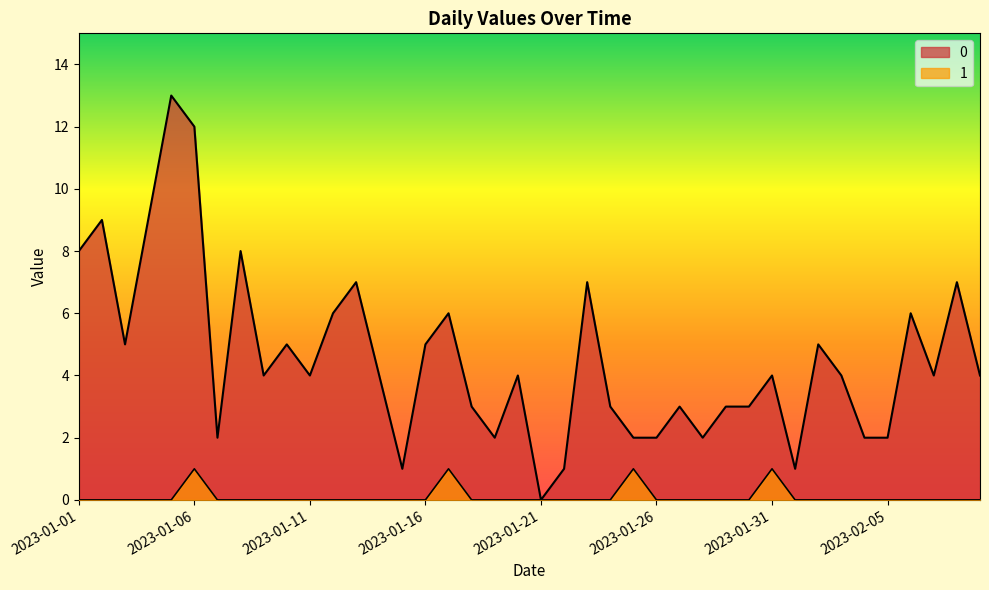

How many data points in 1 are above 0?

4